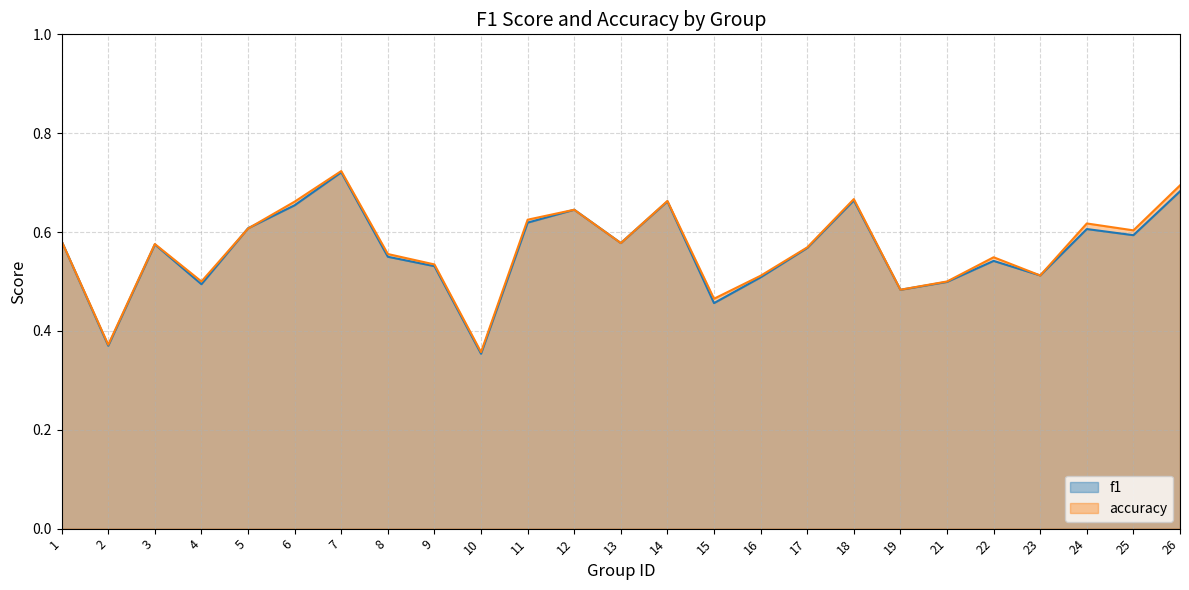

What are all the series names shown in the legend?

f1, accuracy